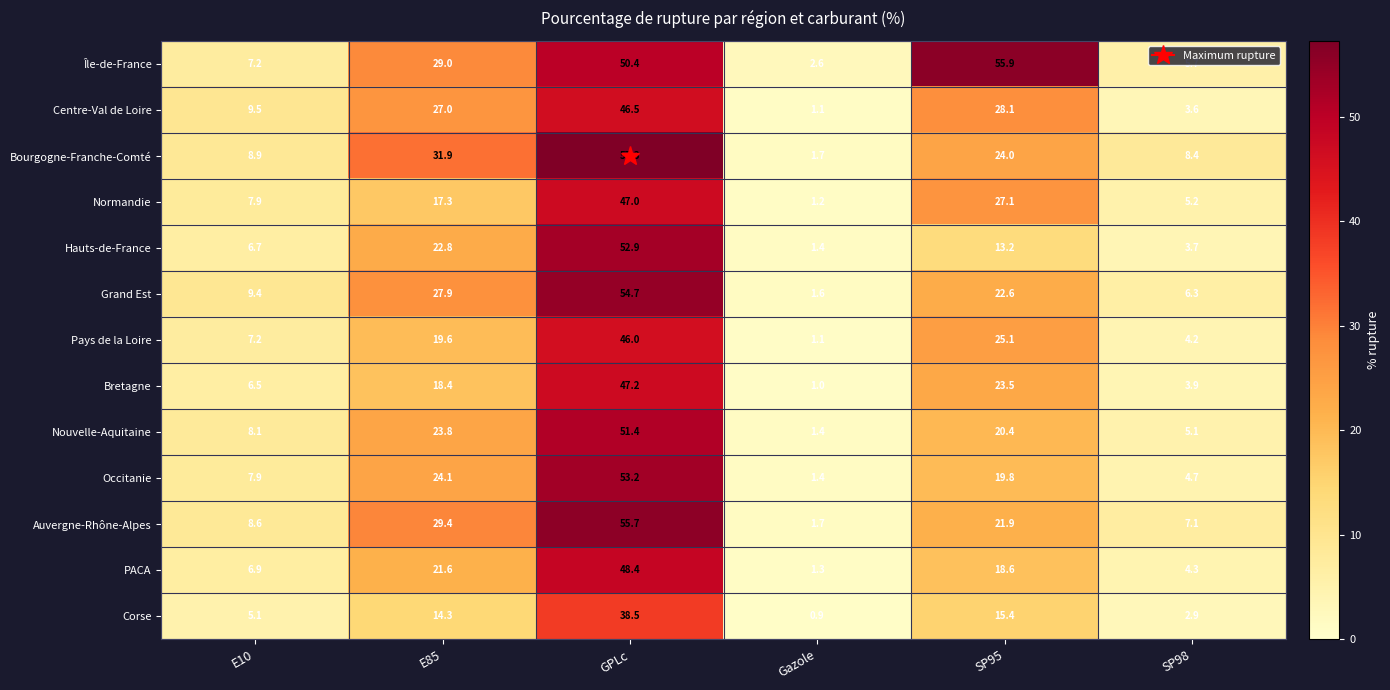

What is the approximate value of Bretagne at E10?

6.5